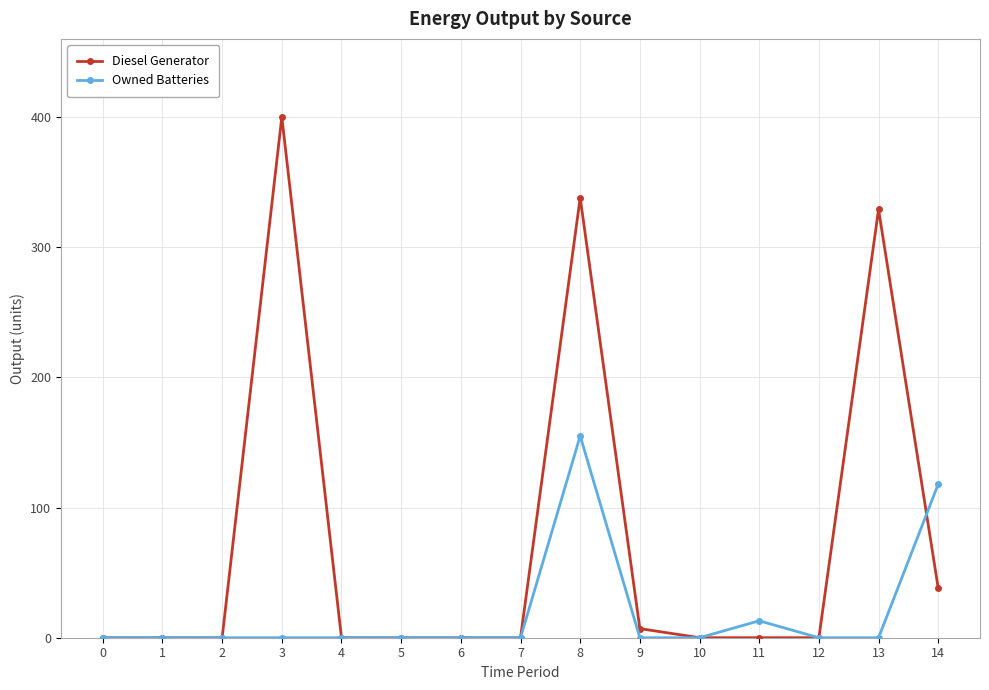

True or false: Diesel Generator has more than 0 interior local peaks.

True